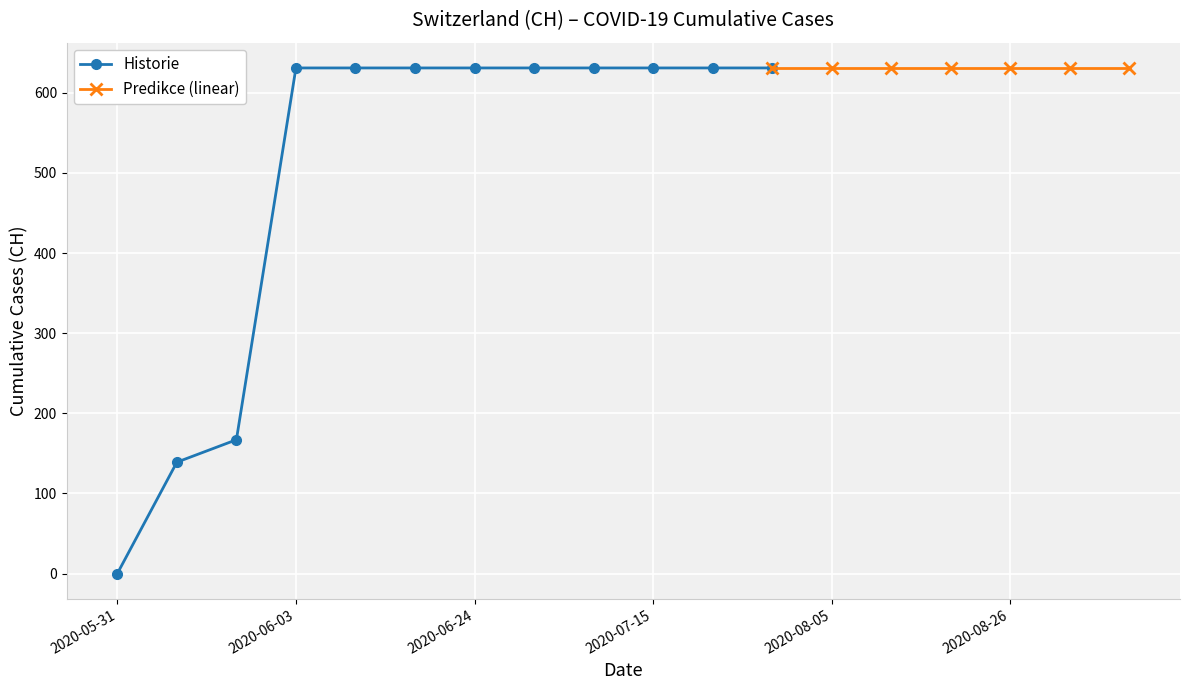

The value of CH at 2020-06-17 is 631. True or false?

True